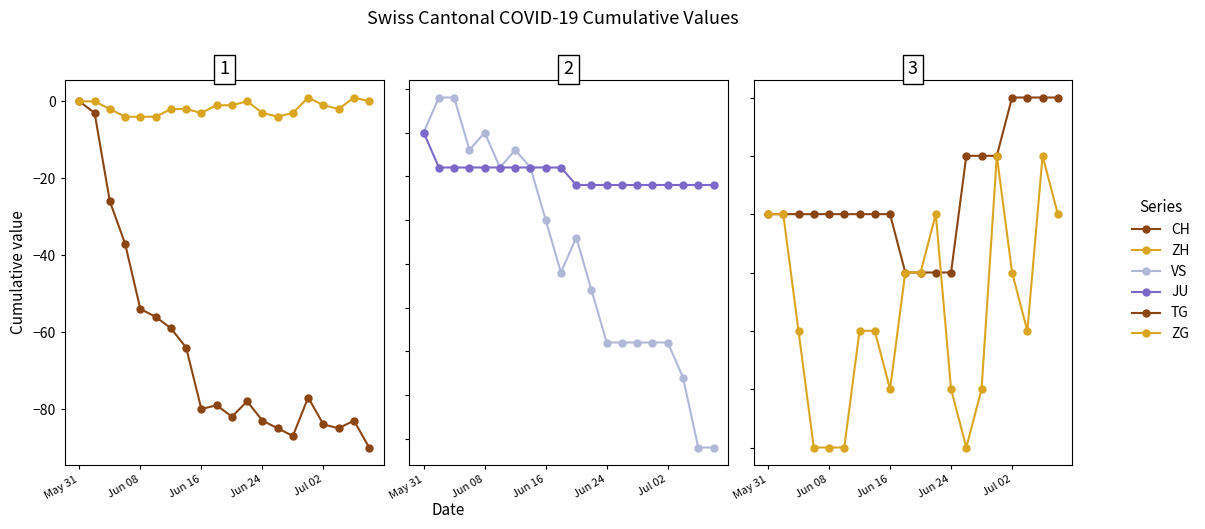

After their last crossing, which series has the higher values: ZH or JU?

ZH